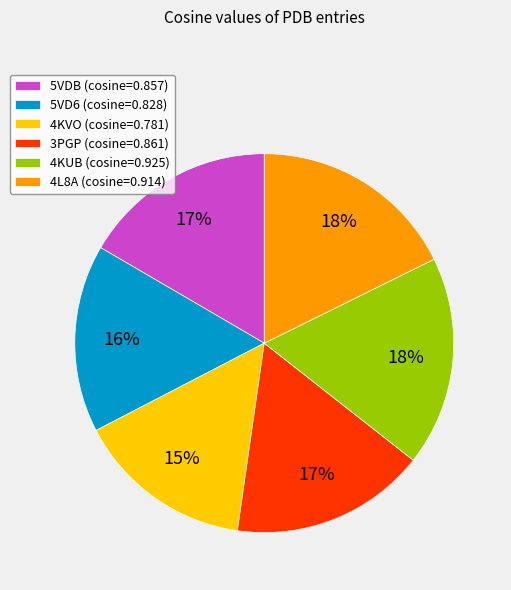

Which has a higher value, 4KUB or 5VD6?

4KUB